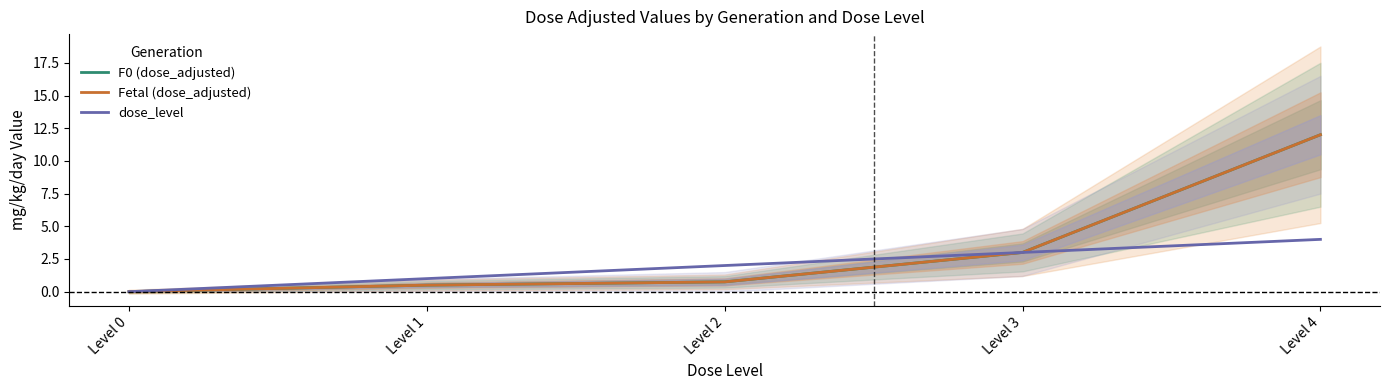

List the labels in order of dose_level value, largest first.

Level 4, Level 3, Level 2, Level 1, Level 0